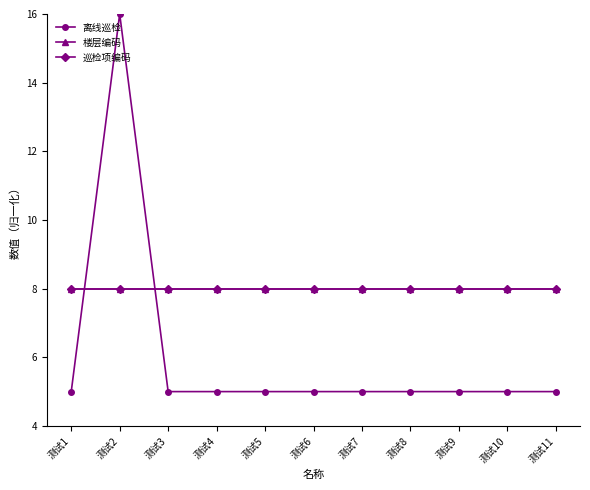

What is the value of the 巡检项编码 point at the 10th from the left?

8